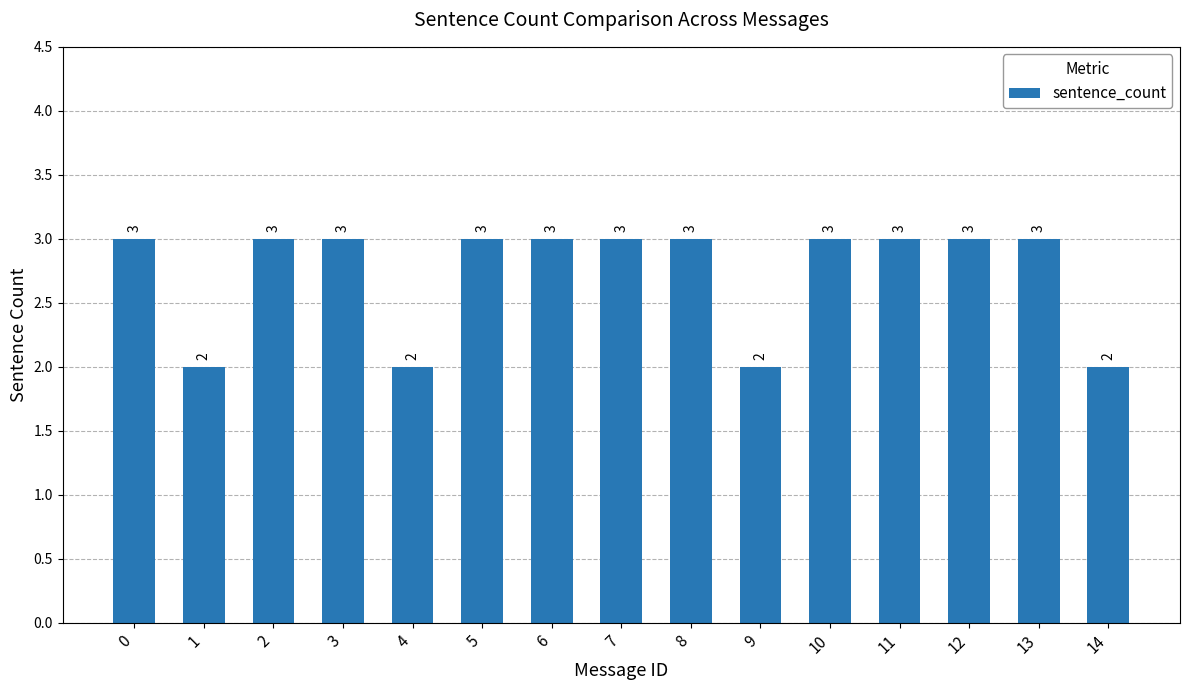

What is the difference between the second highest and minimum values?

1